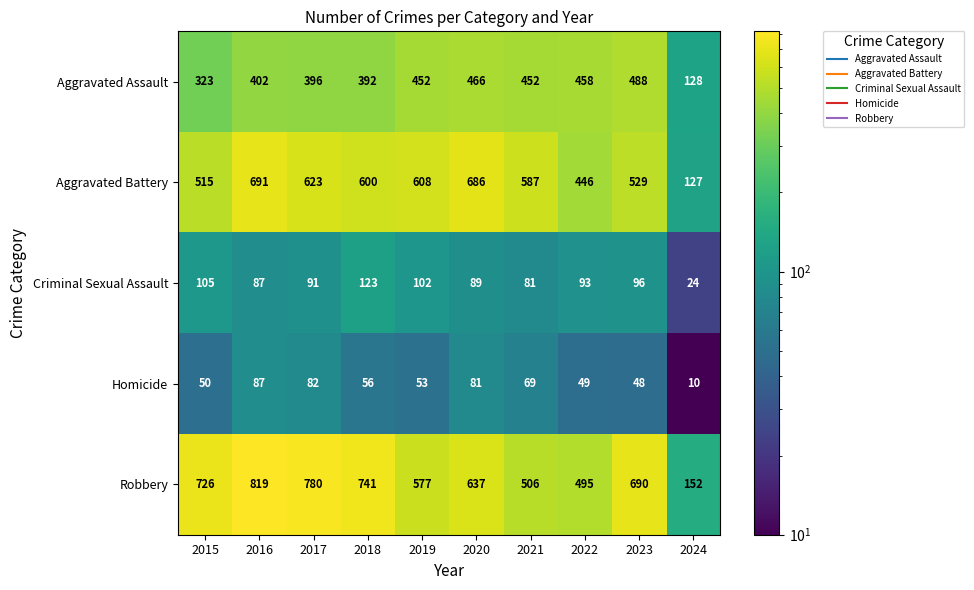

What is the difference between the maximum and minimum values in the Criminal Sexual Assault series?

99